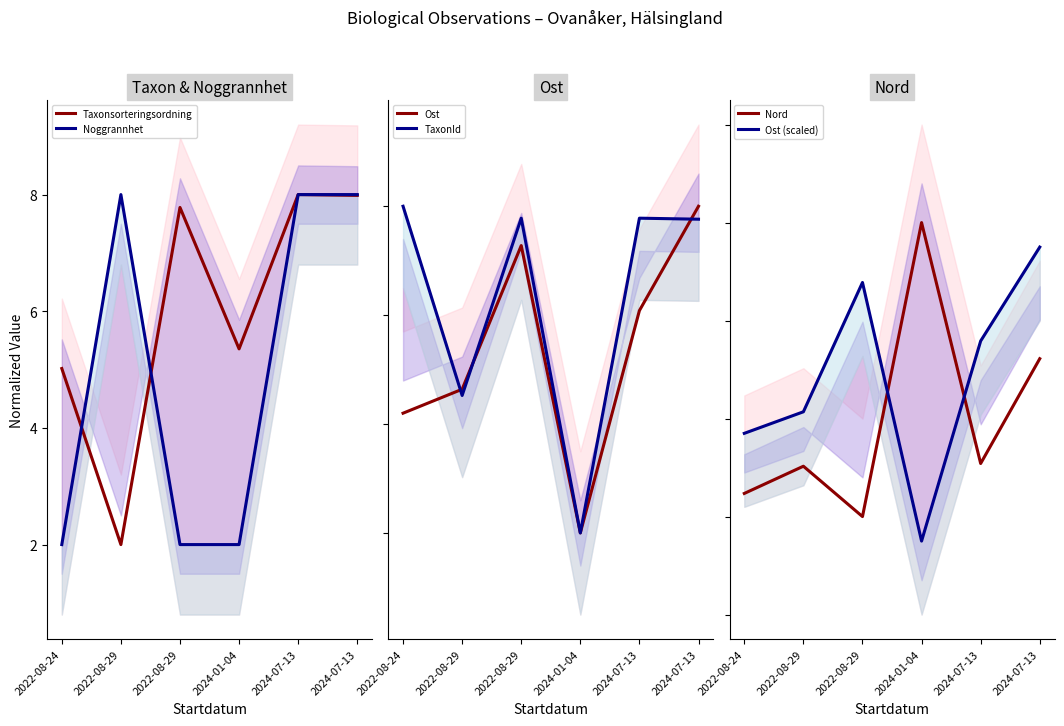

Reading right to left, list all the values displayed in this chart.

Taxonsorteringsordning: 8.0	8.0	5.4	7.8	2.0	5.0
Noggrannhet: 8.0	8.0	2.0	2.0	8.0	2.0
Ost: 8.0	6.1	2.0	7.3	4.6	4.2
TaxonId: 7.8	7.8	2.0	7.8	4.5	8.0
Nord: 5.2	3.1	8.0	2.0	3.0	2.5
Ost (scaled): 7.5	5.6	1.5	6.8	4.1	3.7